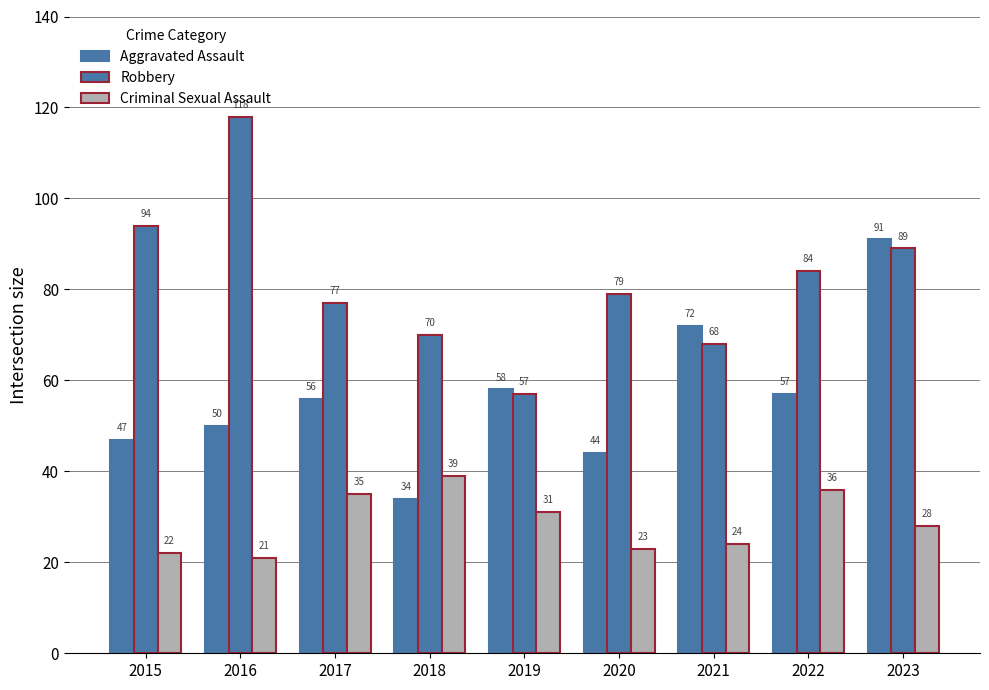

How many bars are there in total?

27